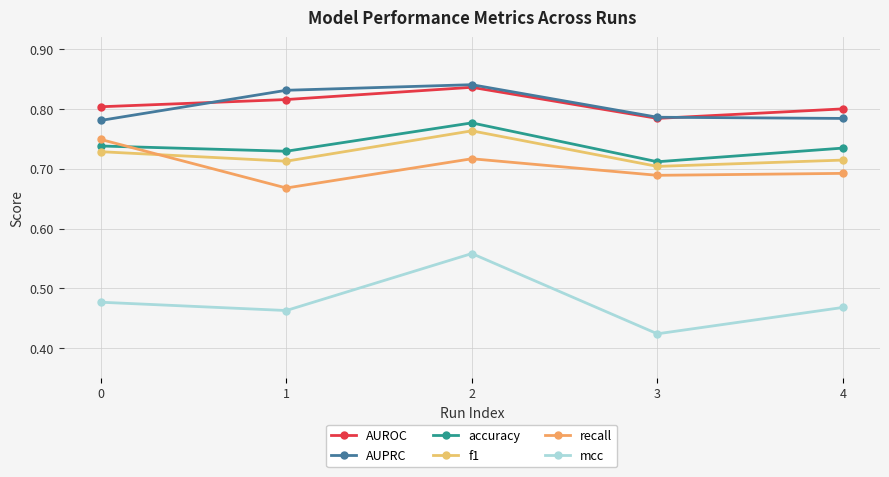

True or false: recall has more than 1 points higher than both neighbors.

False